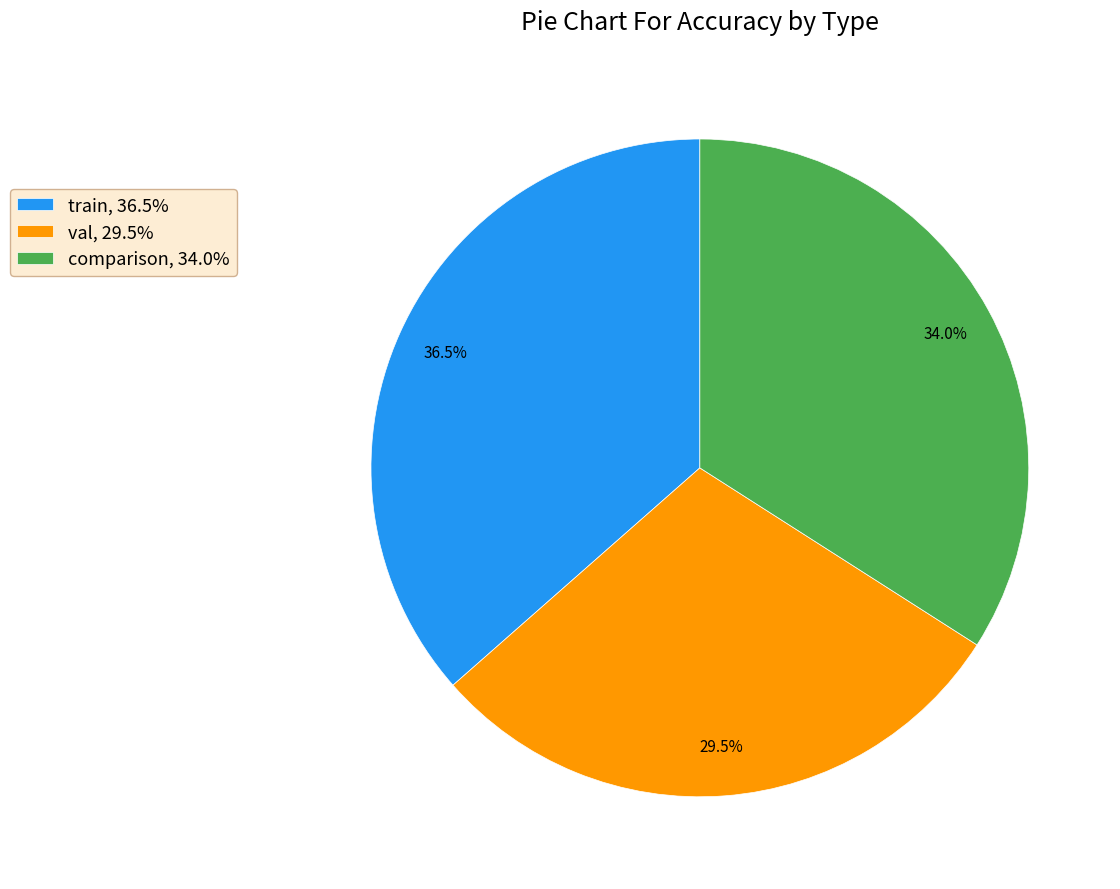

Combined, do train and comparison account for over 50%?

Yes